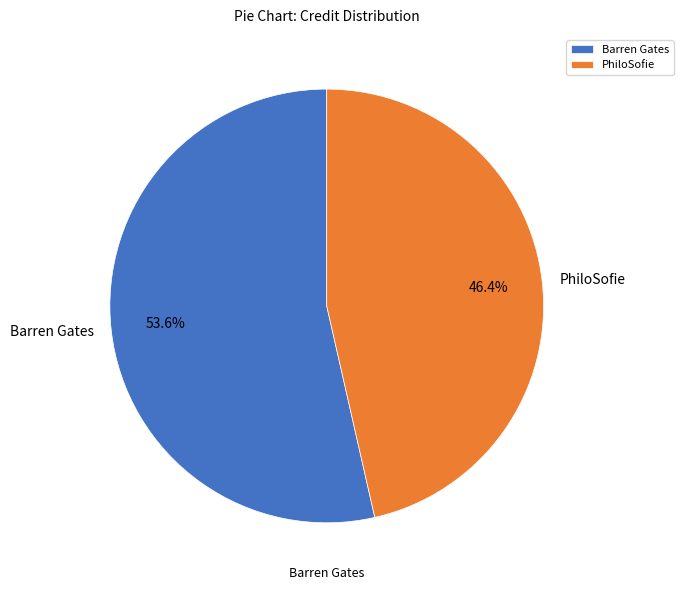

Rank the categories by value from highest to lowest.

Barren Gates, PhiloSofie